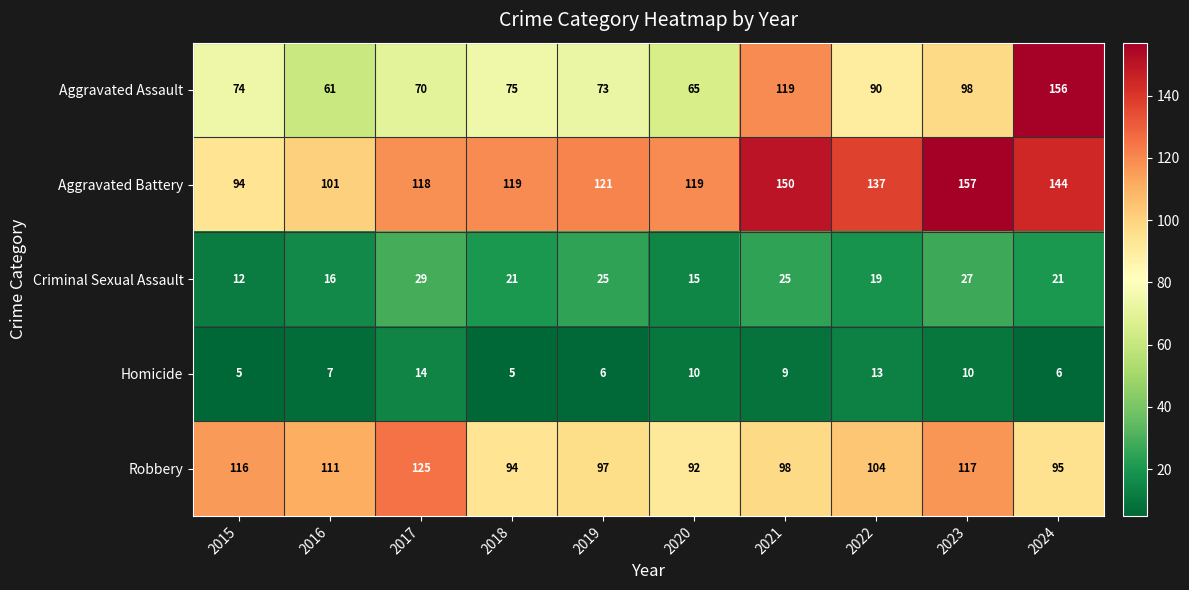

What is the greatest value displayed?

157